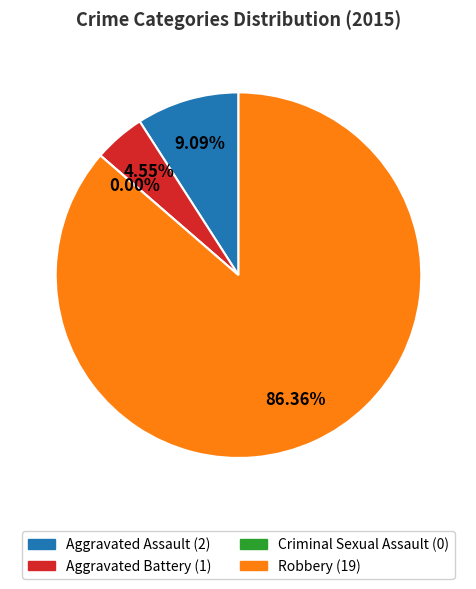

To the nearest percent, what is the combined percentage of Criminal Sexual Assault and Robbery?

86%